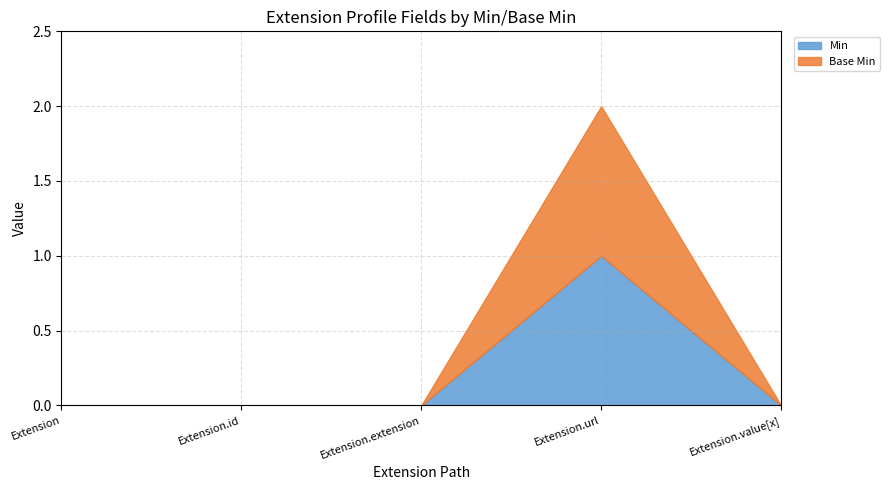

How many lines are shown in the chart?

2